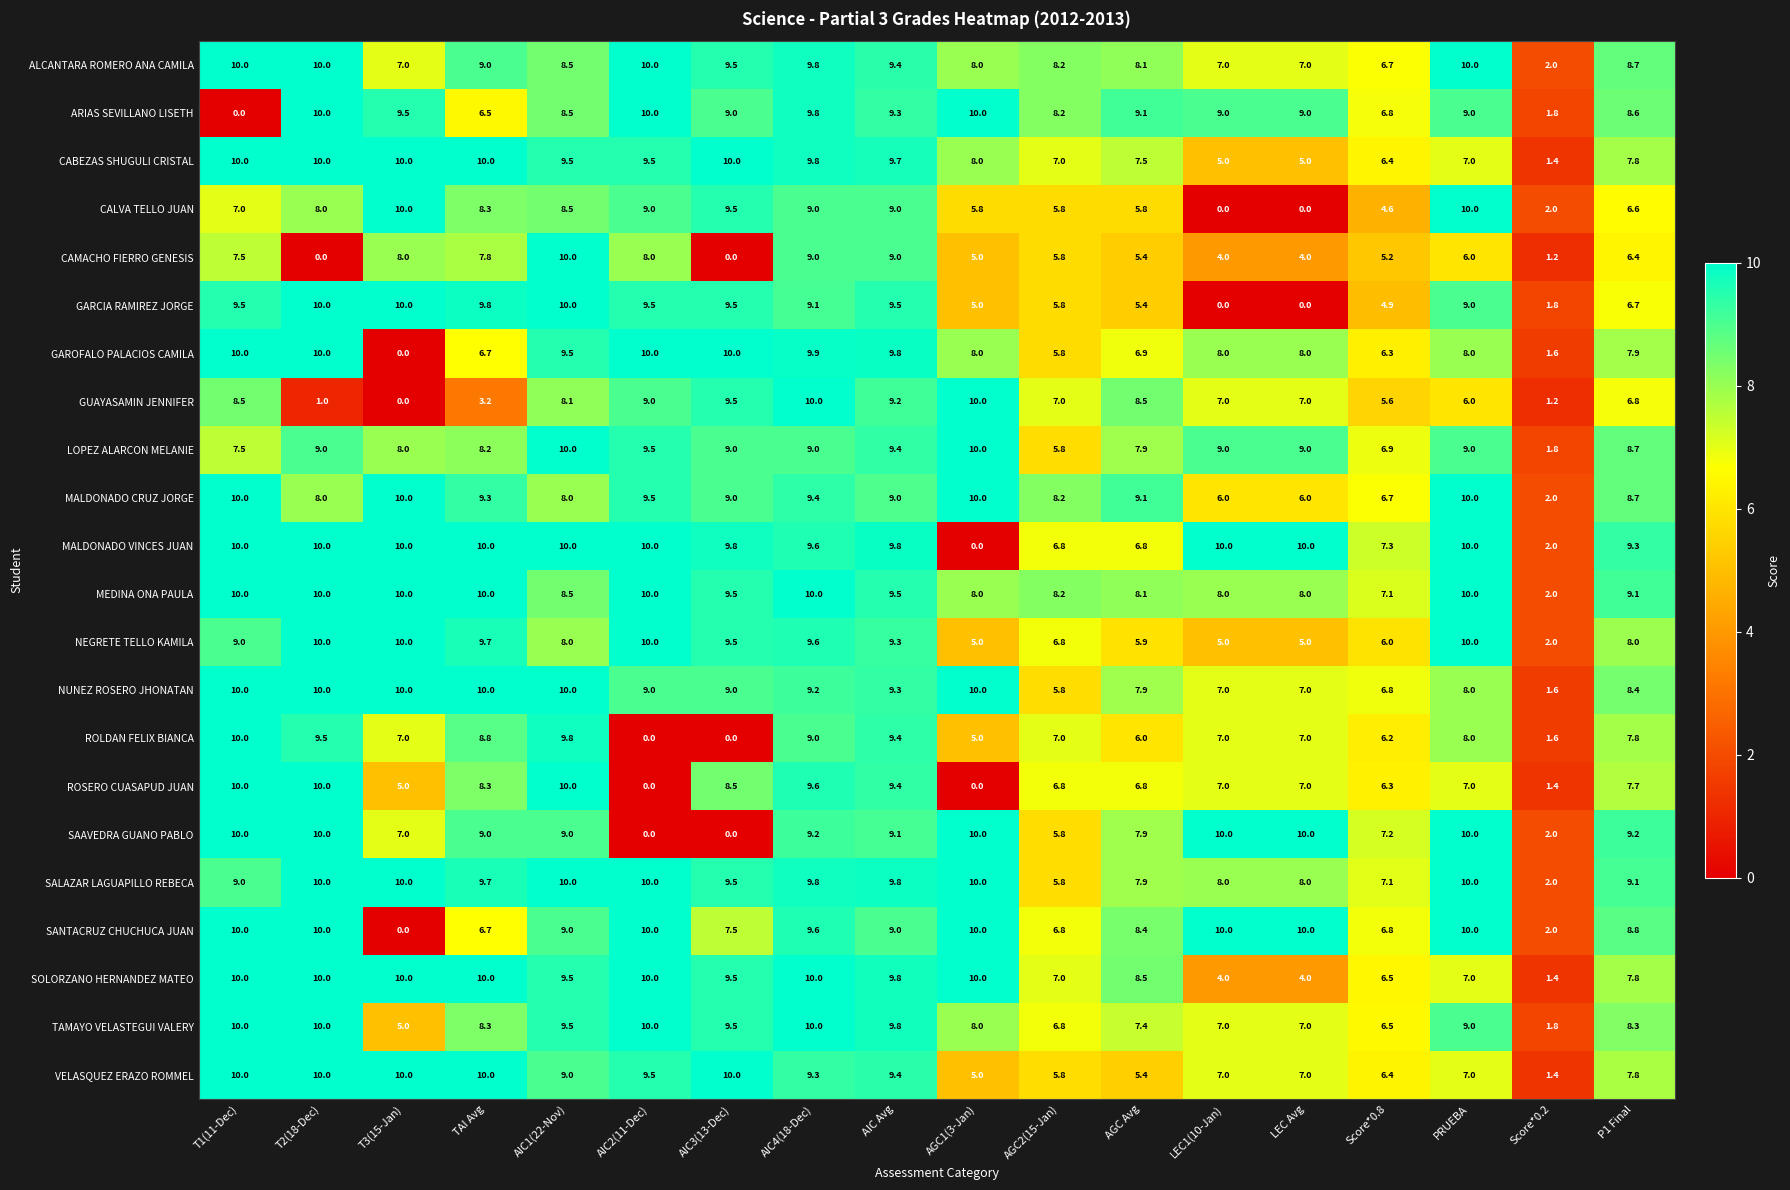

What is the sum of the MALDONADO VINCES JUAN values at PRUEBA and AIC1(22-Nov)?

20.0